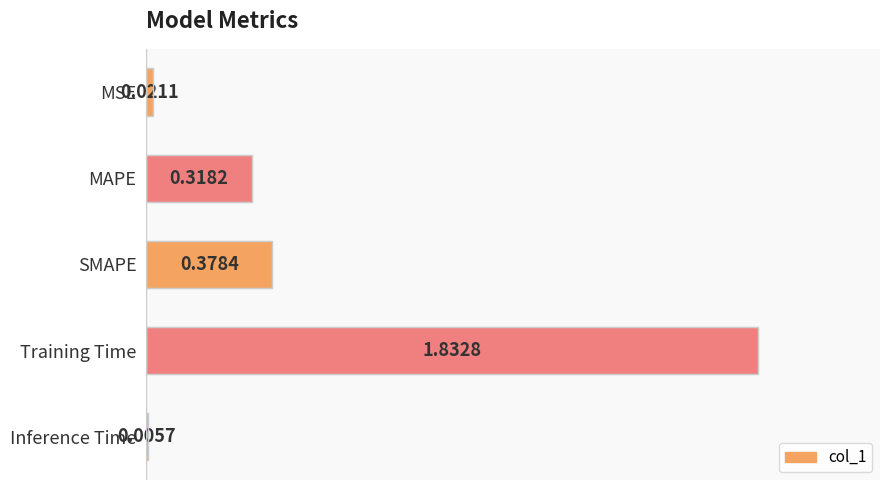

List the labels in order of value, smallest first.

Inference Time, MSE, MAPE, SMAPE, Training Time